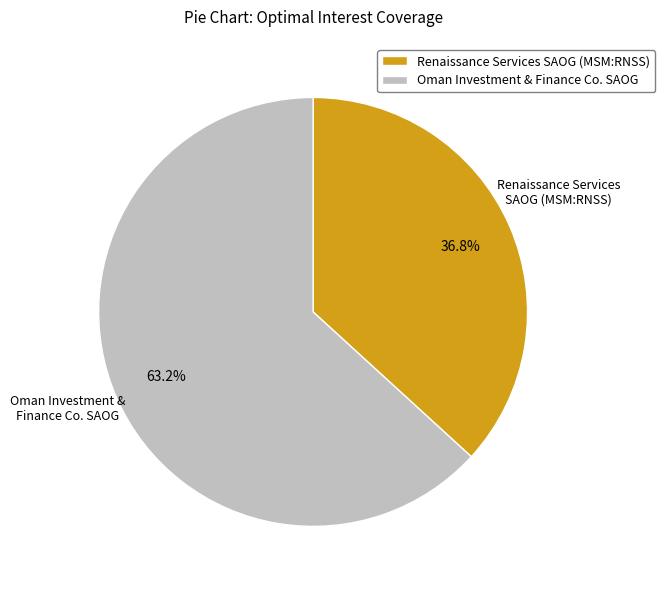

Is Renaissance Services SAOG (MSM:RNSS) the majority of the pie?

No